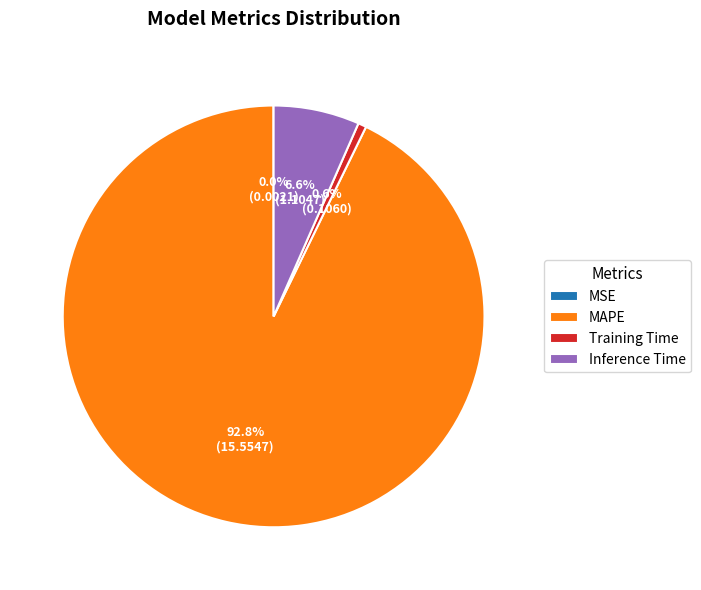

Does MAPE represent more than half of the total?

Yes